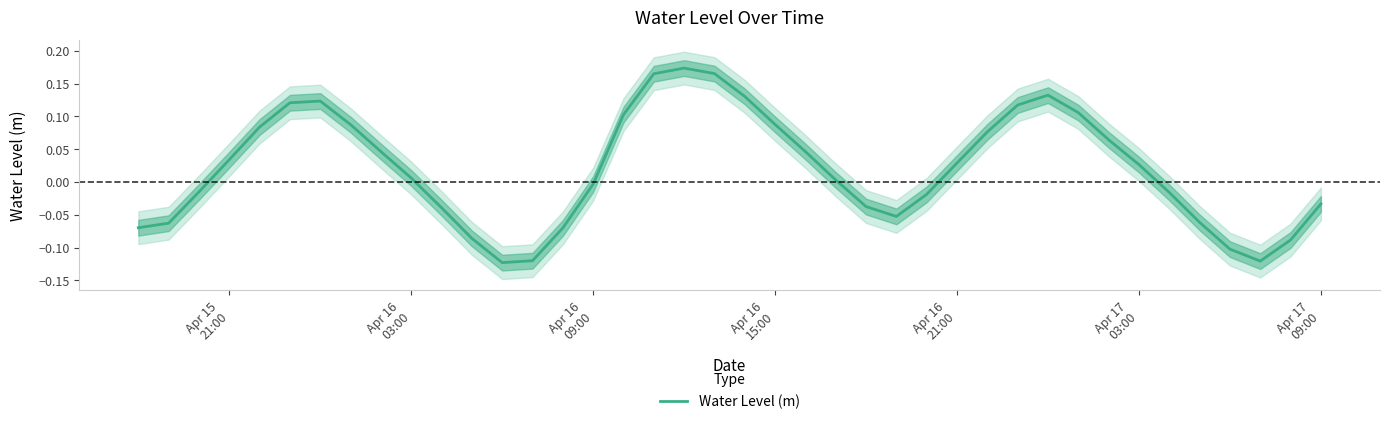

How many data points are above 0?

22